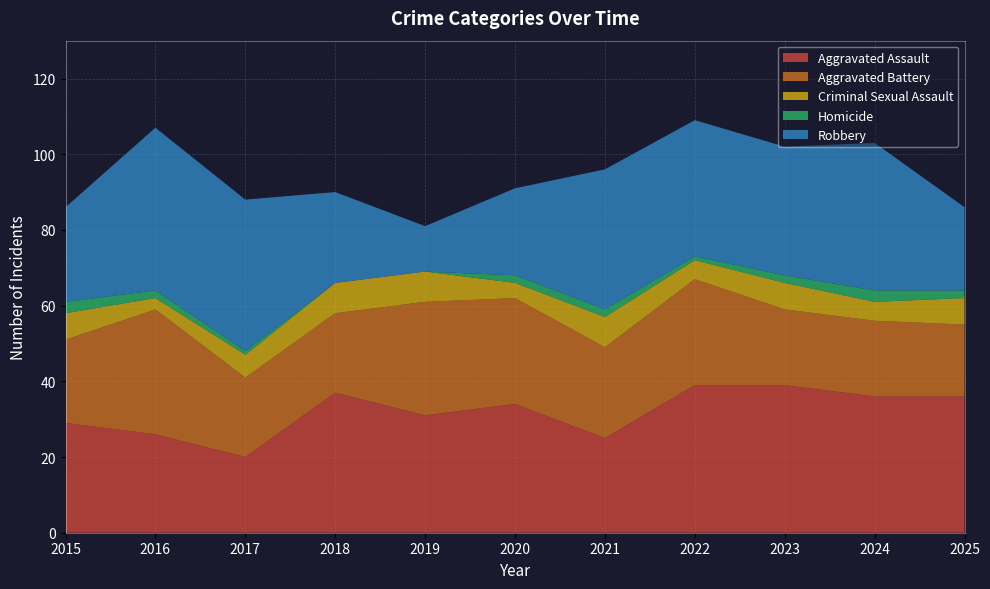

Reading left to right, list all the values displayed in this chart.

Aggravated Assault: 2015=29	2016=26	2017=20	2018=37	2019=31	2020=34	2021=25	2022=39	2023=39	2024=36	2025=36
Aggravated Battery: 2015=22	2016=33	2017=21	2018=21	2019=30	2020=28	2021=24	2022=28	2023=20	2024=20	2025=19
Criminal Sexual Assault: 2015=7	2016=3	2017=6	2018=8	2019=8	2020=4	2021=8	2022=5	2023=7	2024=5	2025=7
Homicide: 2015=3	2016=2	2017=1	2018=0	2019=0	2020=2	2021=2	2022=1	2023=2	2024=3	2025=2
Robbery: 2015=25	2016=43	2017=40	2018=24	2019=12	2020=23	2021=37	2022=36	2023=34	2024=39	2025=22